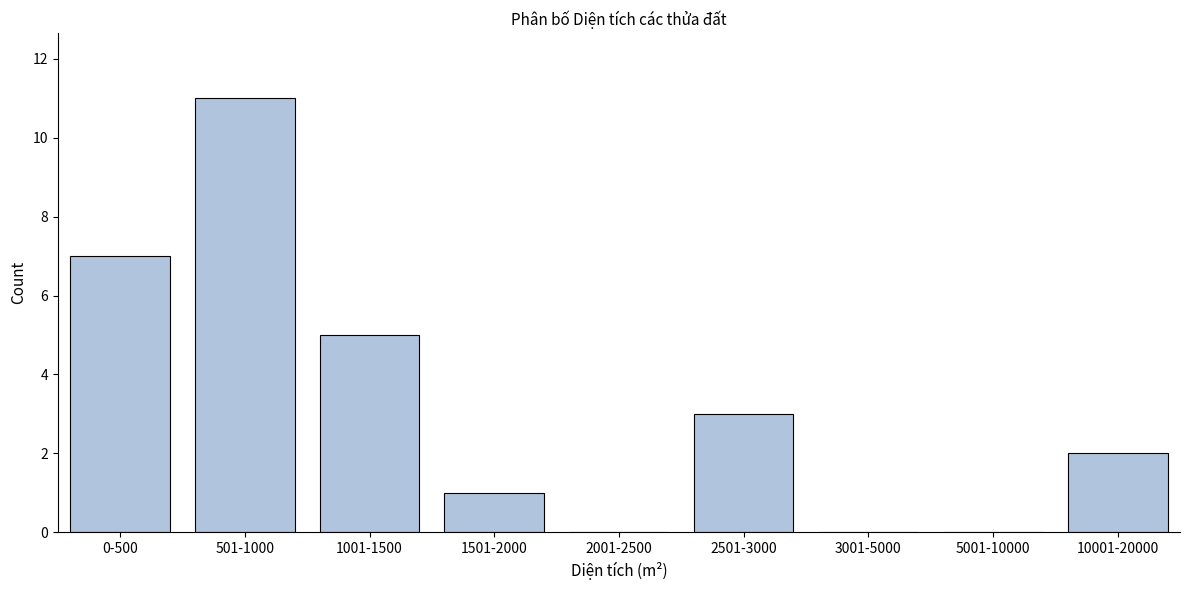

Reading left to right, what are all the values shown in this chart?

0-500=7	501-1000=11	1001-1500=5	1501-2000=1	2001-2500=0	2501-3000=3	3001-5000=0	5001-10000=0	10001-20000=2